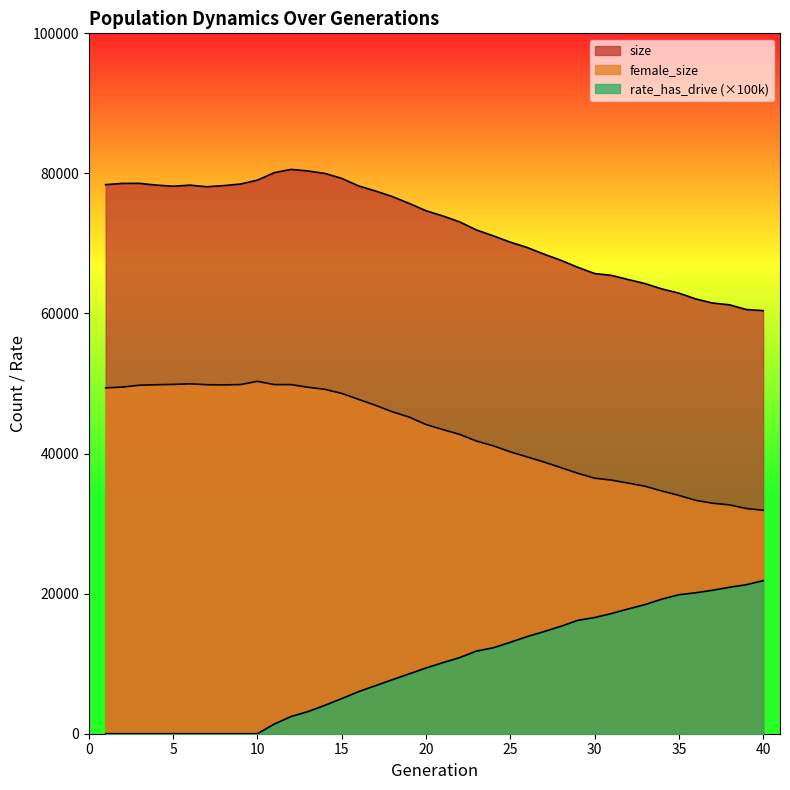

At which label does rate_has_drive reach its peak?

40